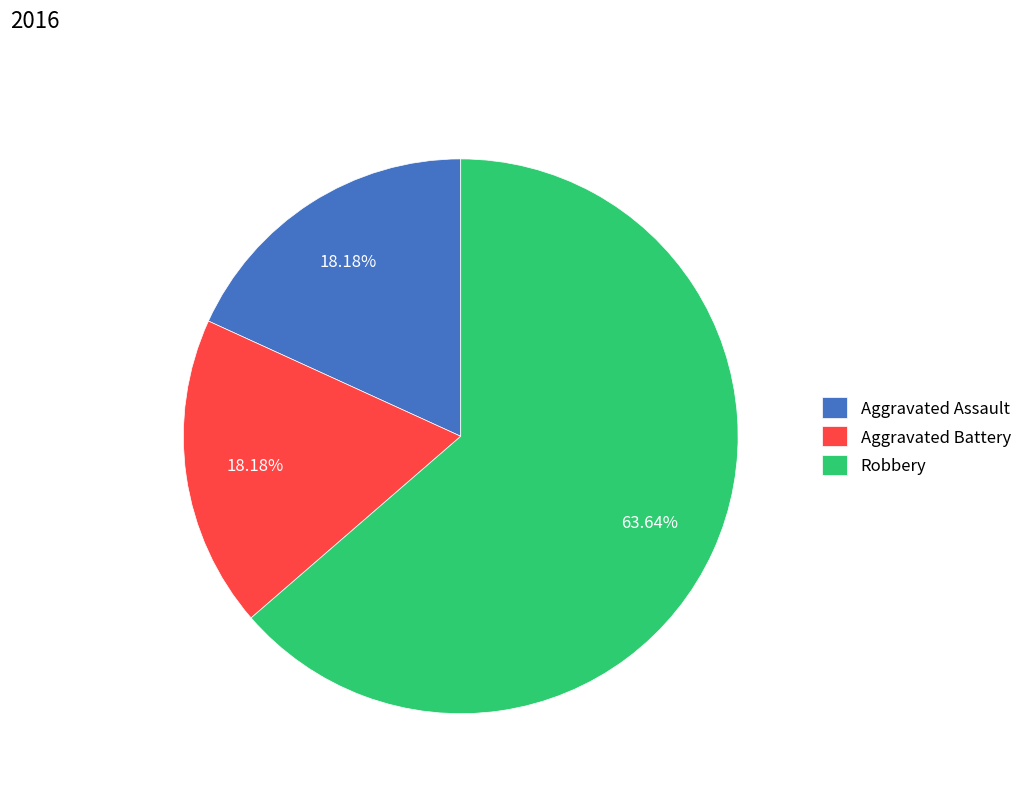

Which slice represents more than half of the pie?

Robbery